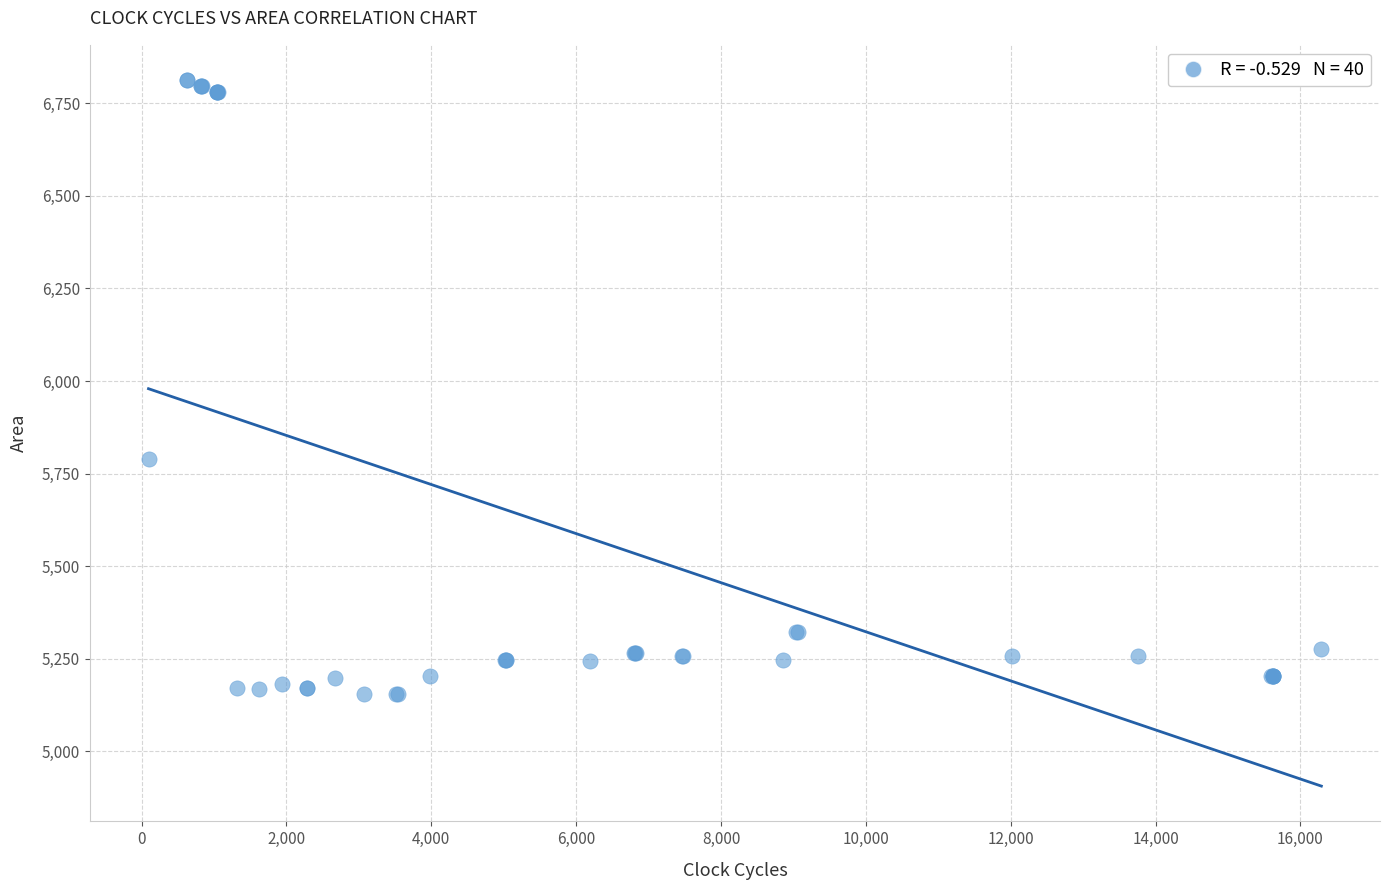

What Y value in the scatter plot is closest to 5984?

5789